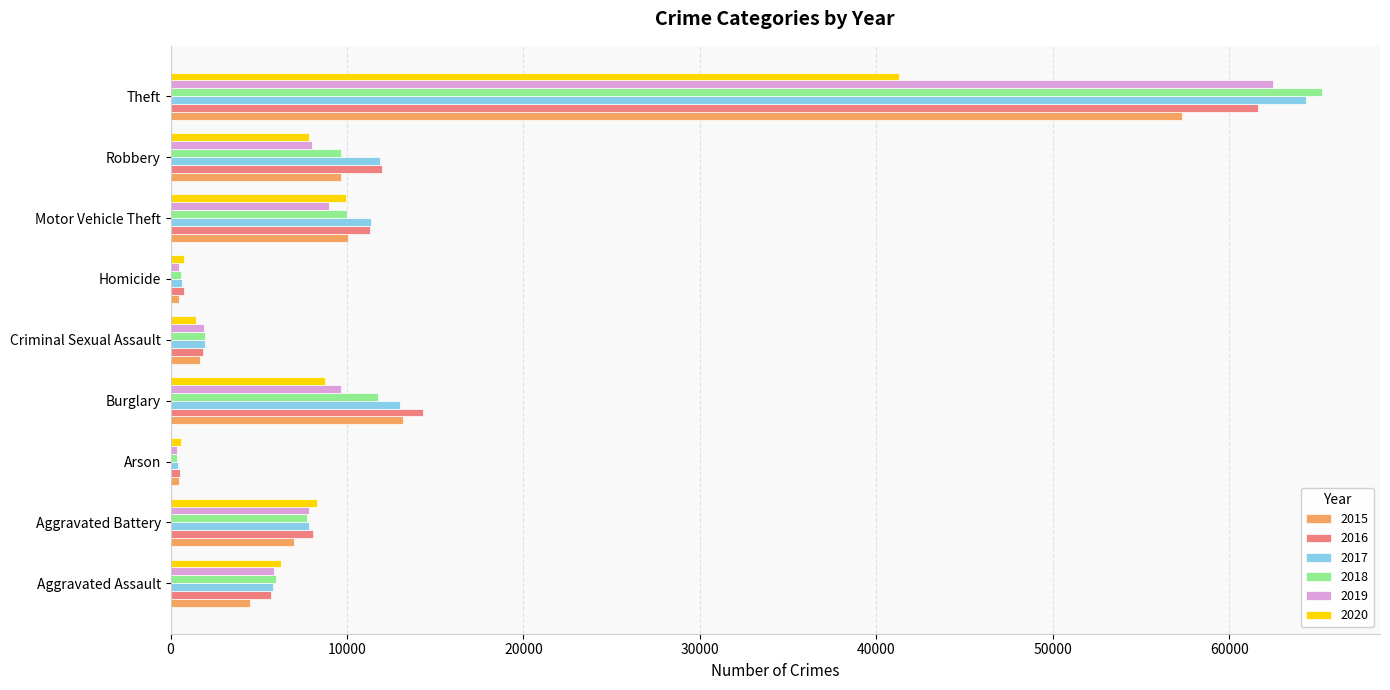

Where is 2020 nearest to the value 20942?

Motor Vehicle Theft